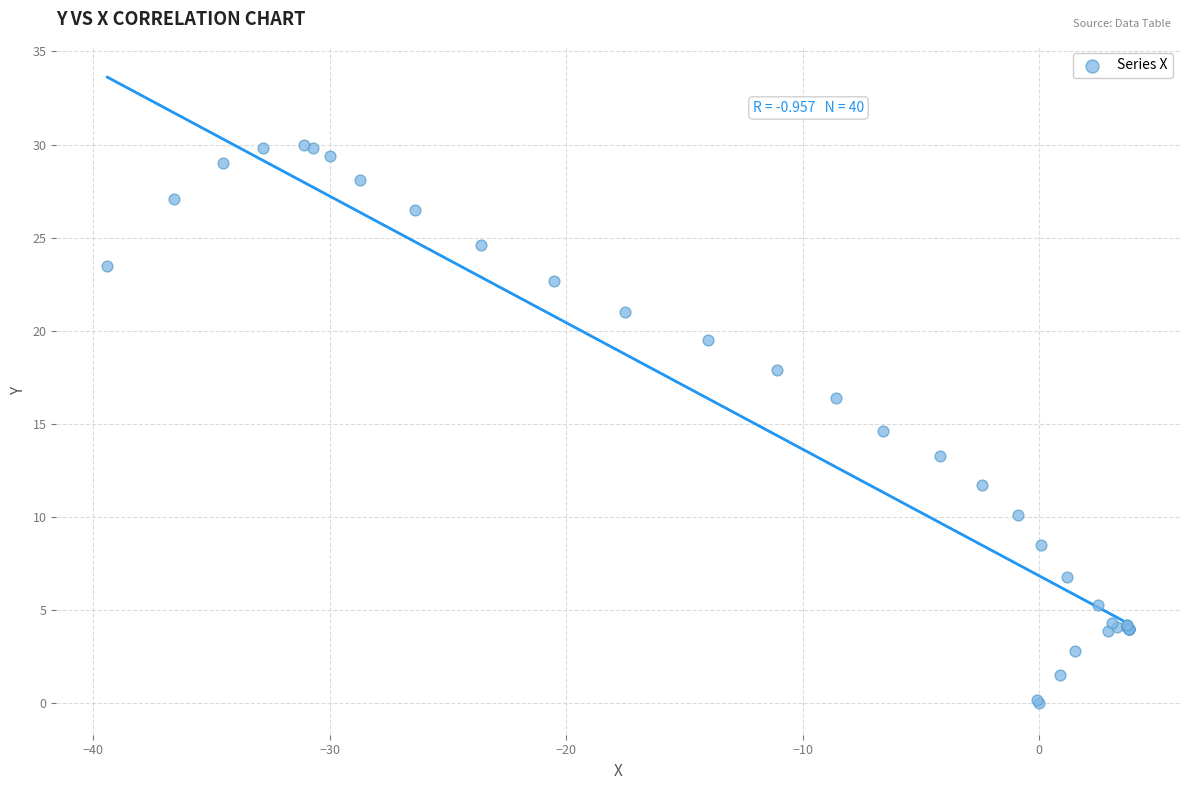

What Y value in the scatter plot is closest to 15?

14.6